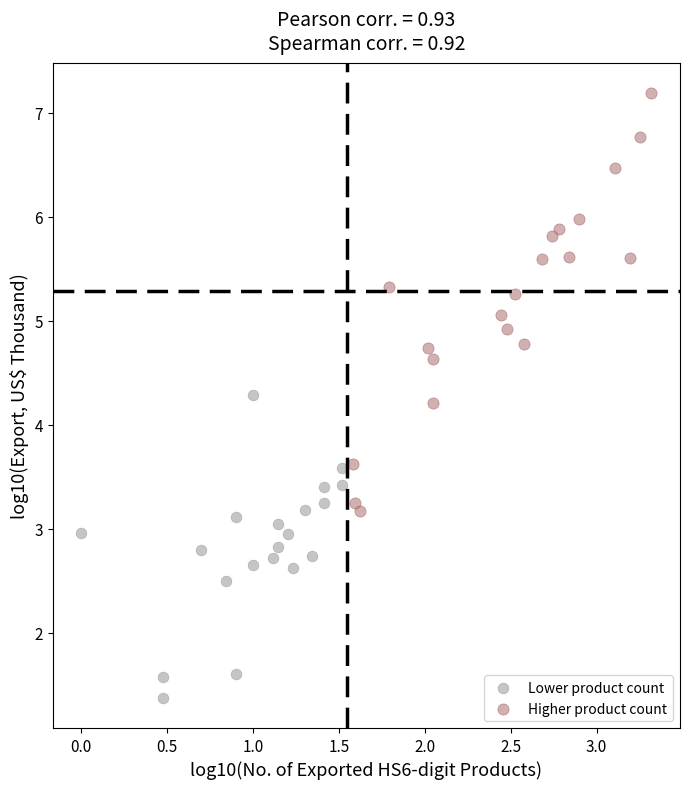

What are all the series names shown in the legend?

Lower product count, Higher product count